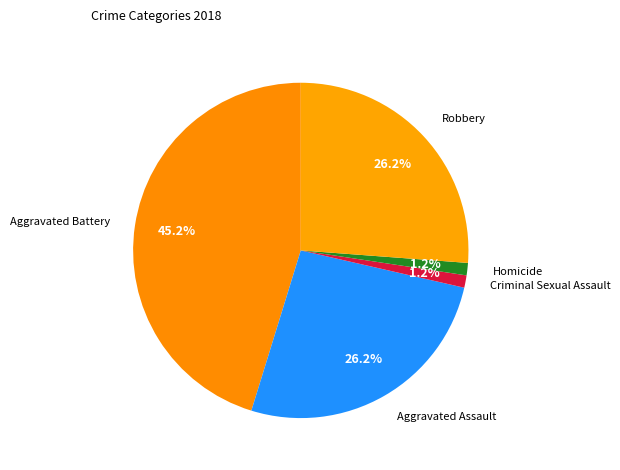

To the nearest percent, what is the combined percentage of Aggravated Assault and Robbery?

52%